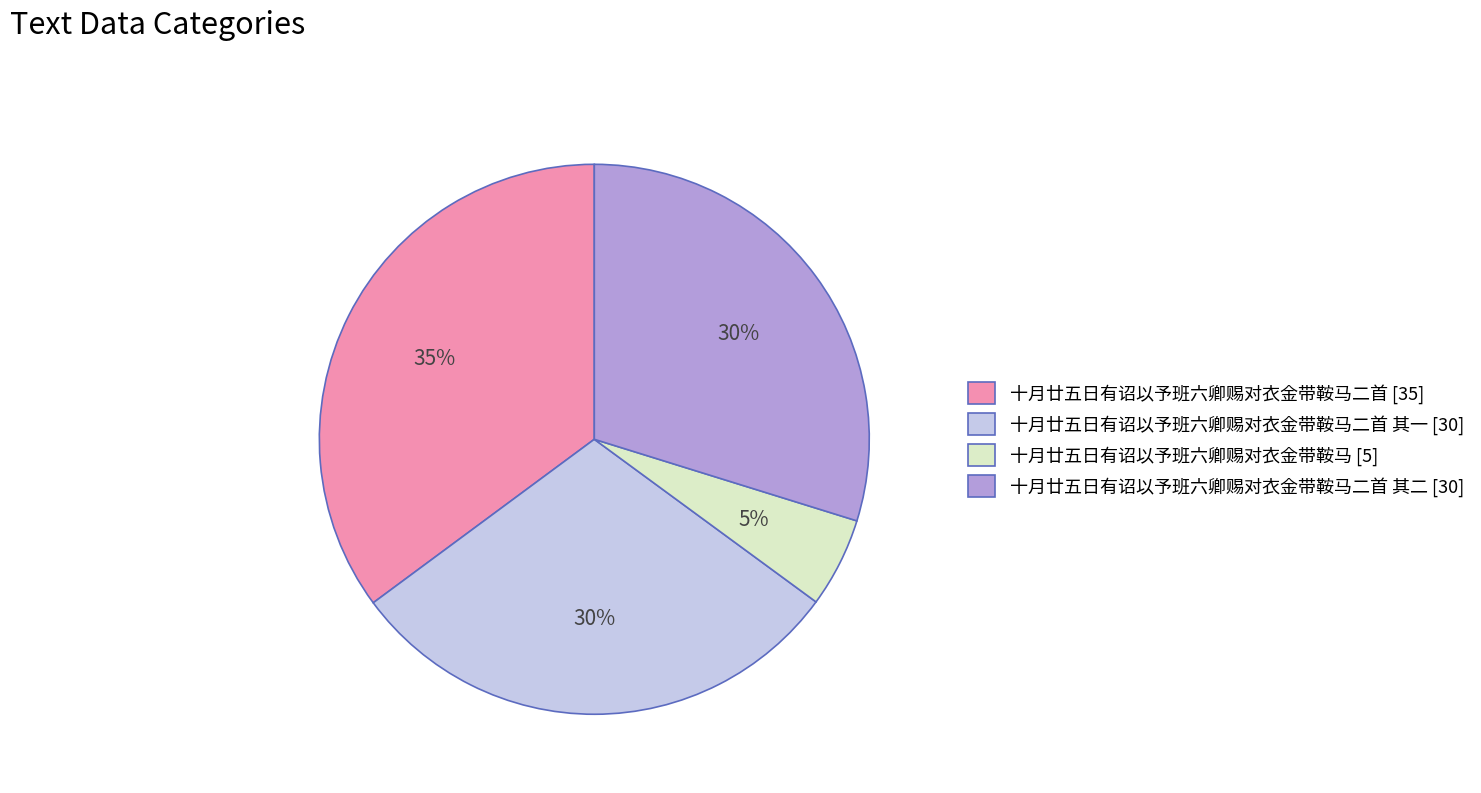

Is the sum of 十月廿五日有诏以予班六卿赐对衣金带鞍马二首 其一 [30] and 十月廿五日有诏以予班六卿赐对衣金带鞍马二首 其二 [30] greater than half?

Yes